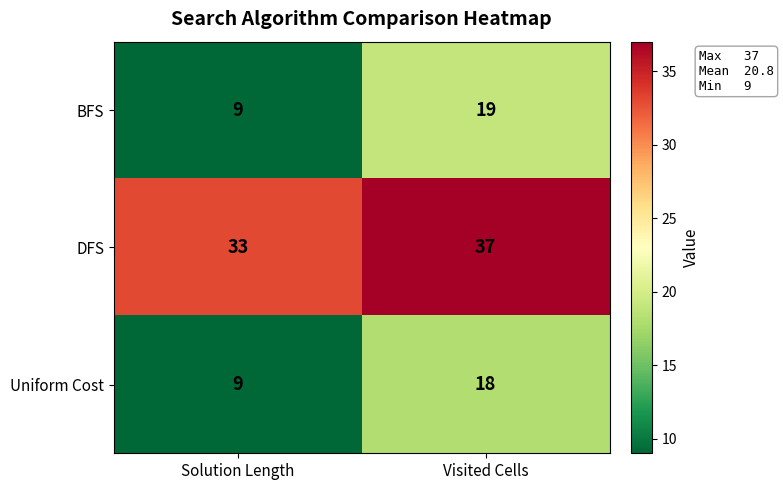

At which label is BFS closest to 14?

Solution Length